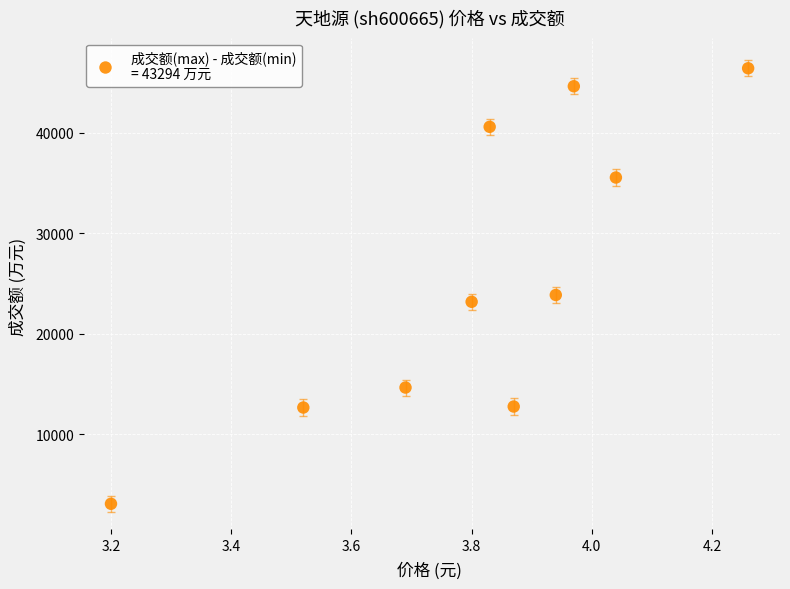

What is the average Y value?

25725